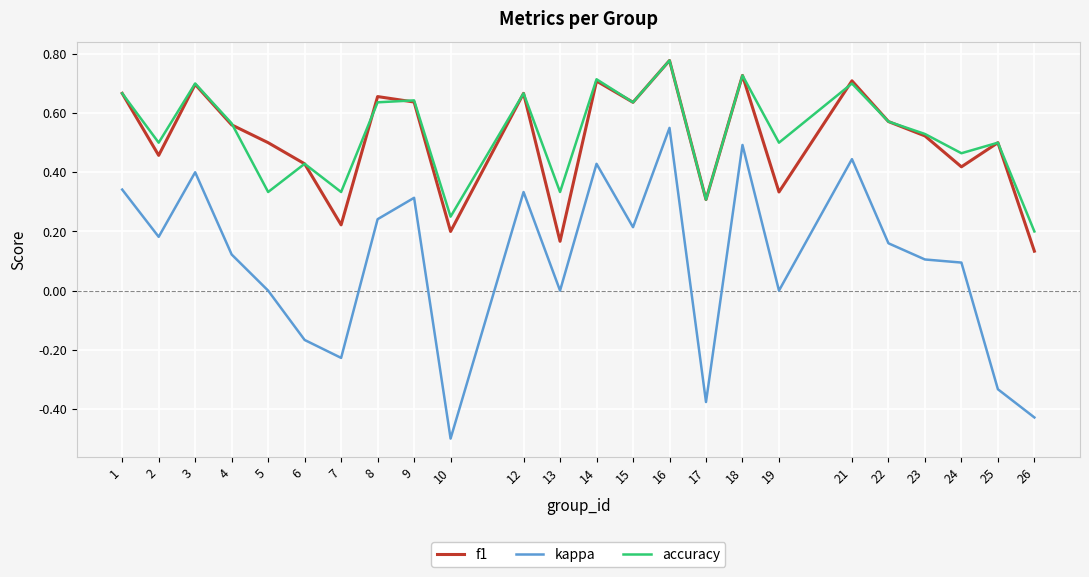

Which series has the largest total across all categories?

accuracy